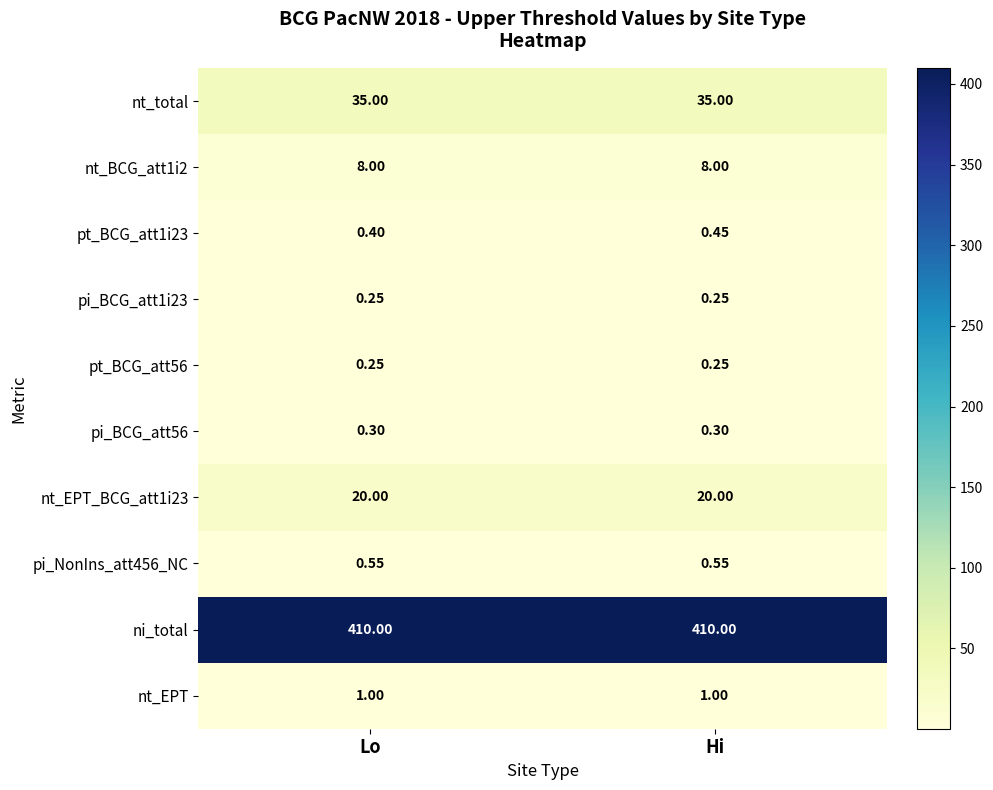

Is the value of pt_BCG_att56 at Hi greater than the value of pt_BCG_att1i23 at Lo?

No